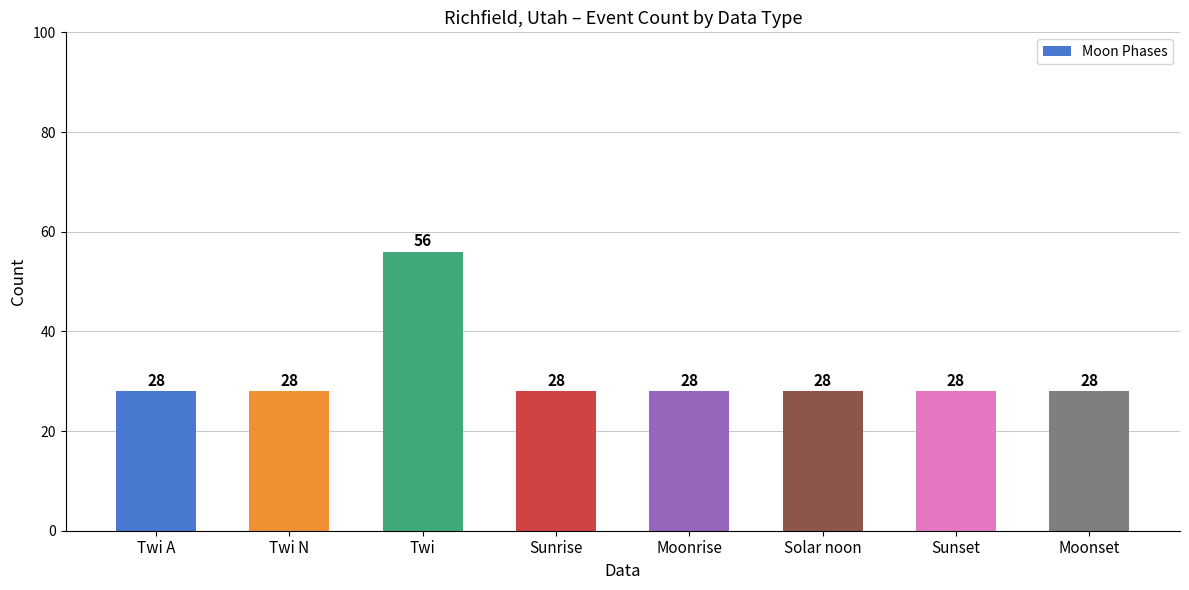

Is it true that the value at Twi N is 28?

True